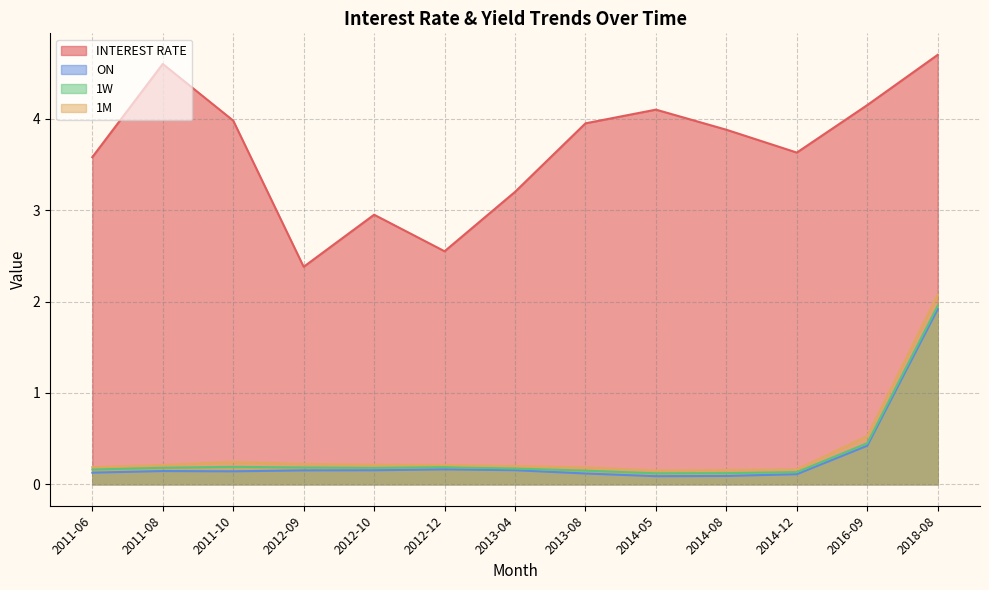

Does the chart have visible grid lines?

Yes